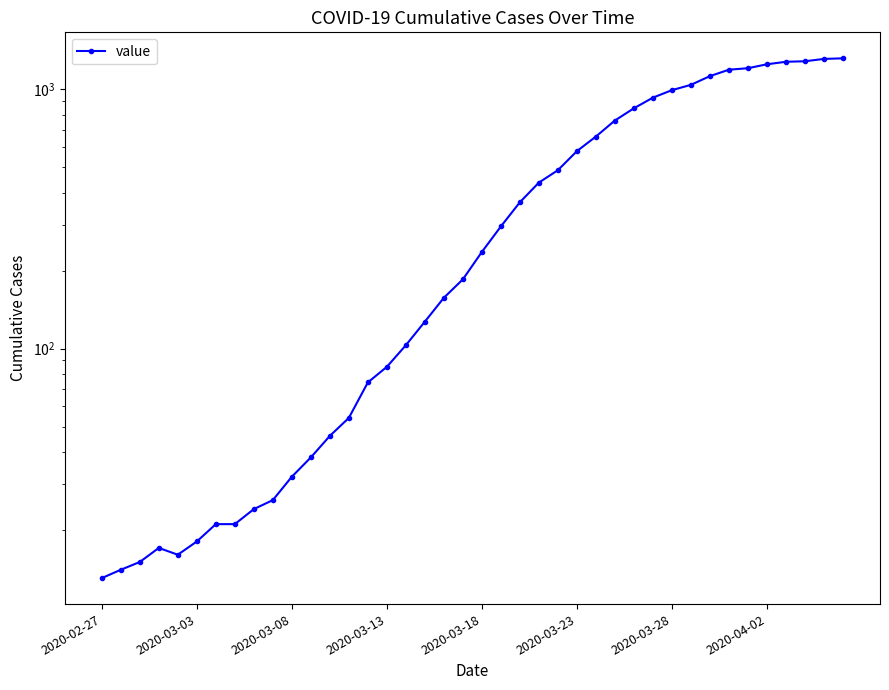

Count the number of categories in the chart.

40